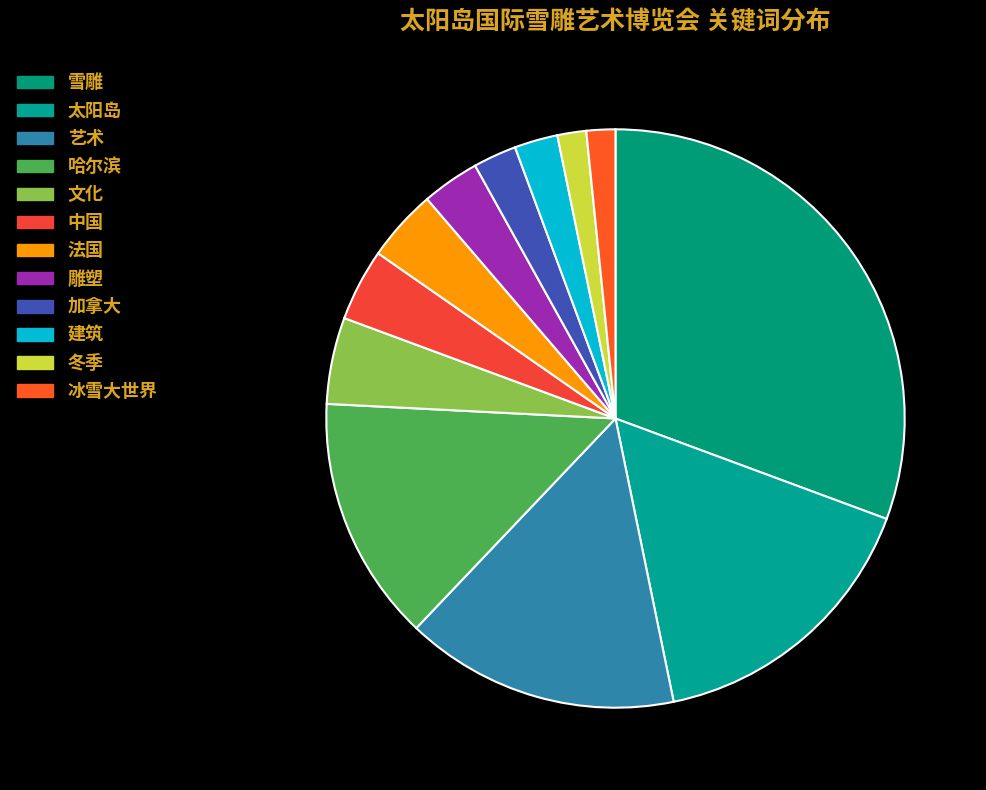

The 建筑 slice represents 1% of the pie. True or false?

False